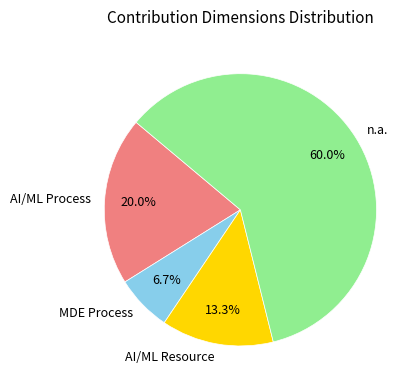

How many slices are in this pie chart?

4